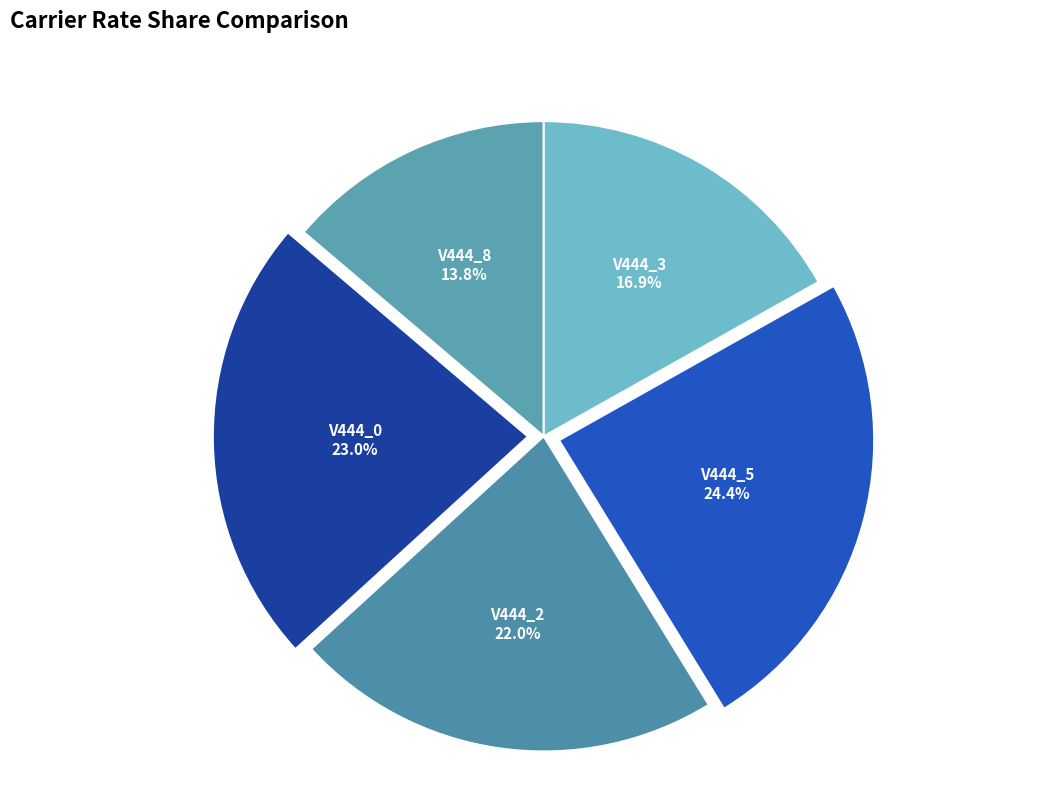

How many slices are in this pie chart?

5